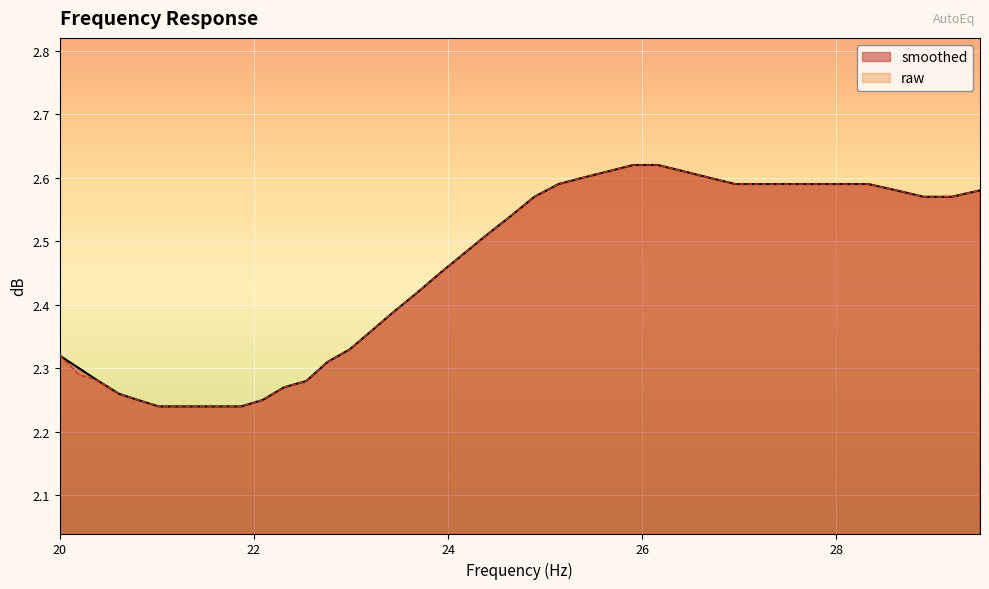

What is the difference between the raw values at 20 and 26?

0.3